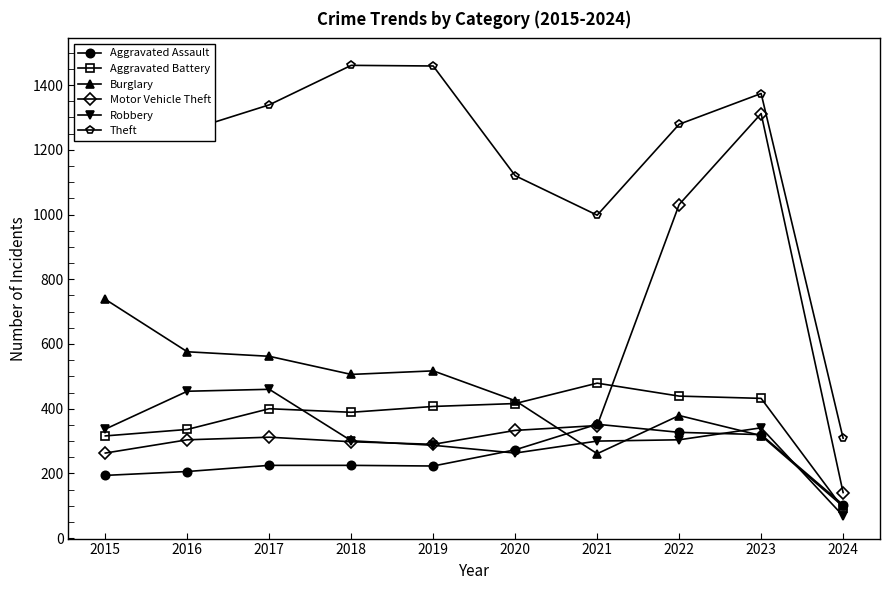

What is the difference between the Aggravated Assault values at 2017 and 2016?

19